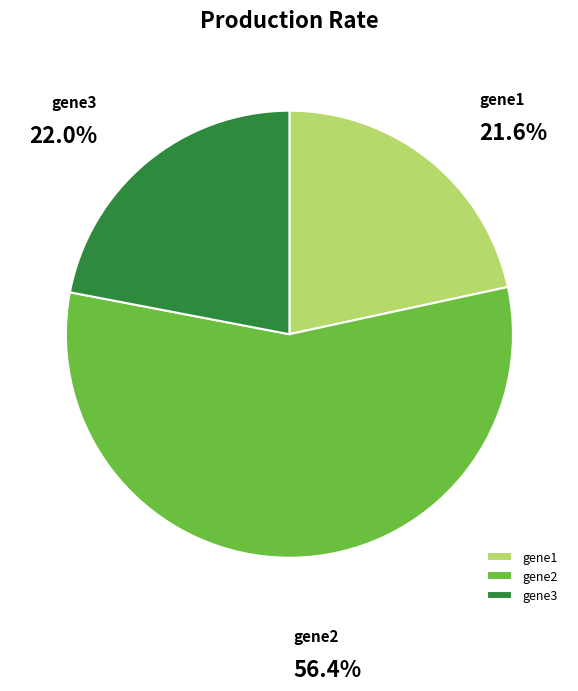

What percentage is the gene2 slice, to the nearest percent?

56%